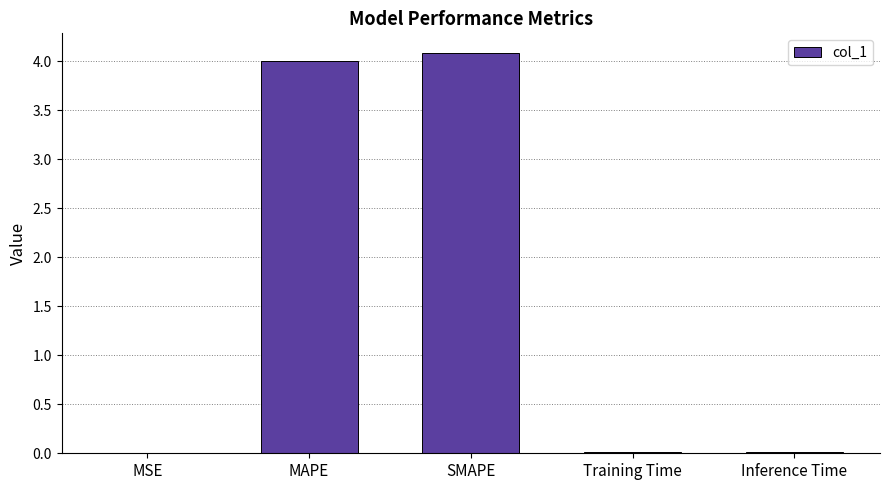

What value does the data have at MAPE?

4.0